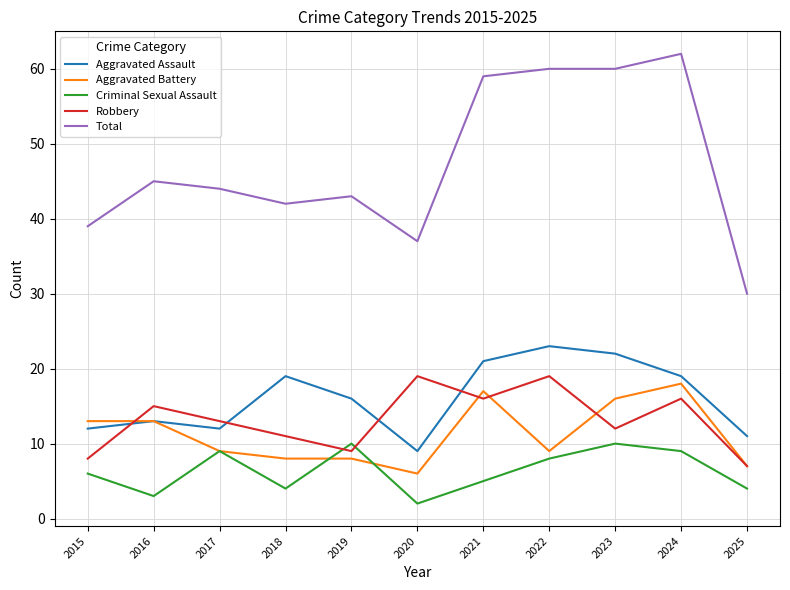

True or false: Total and Aggravated Battery intersect in this chart.

False